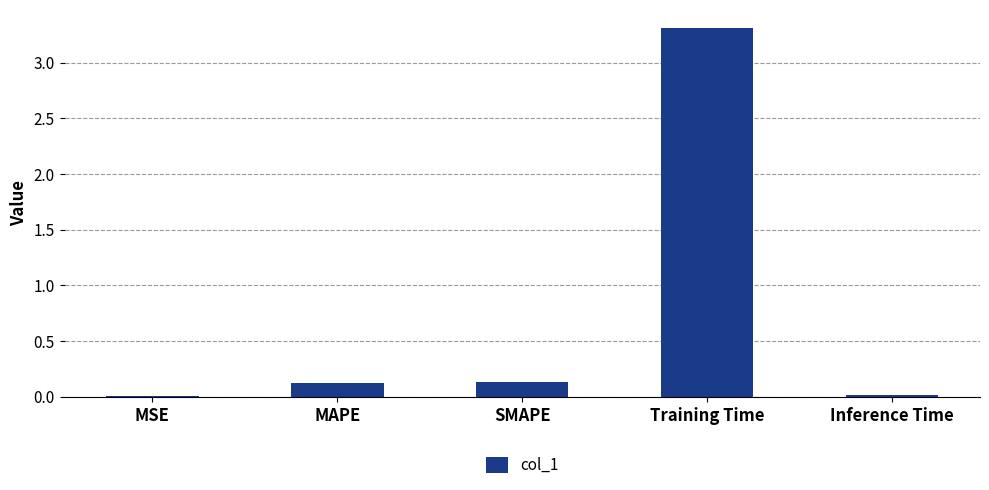

What is the change in value from MAPE to Training Time?

+3.2